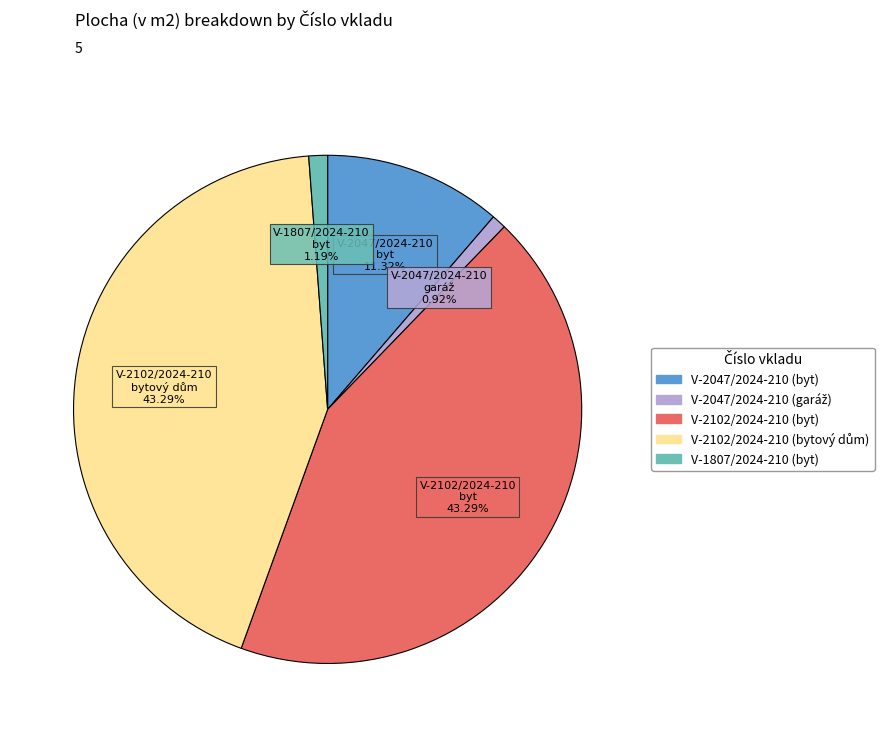

What is the ratio of the value at V-2047/2024-210 (byt) to the value at V-1807/2024-210 (byt)?

9.5